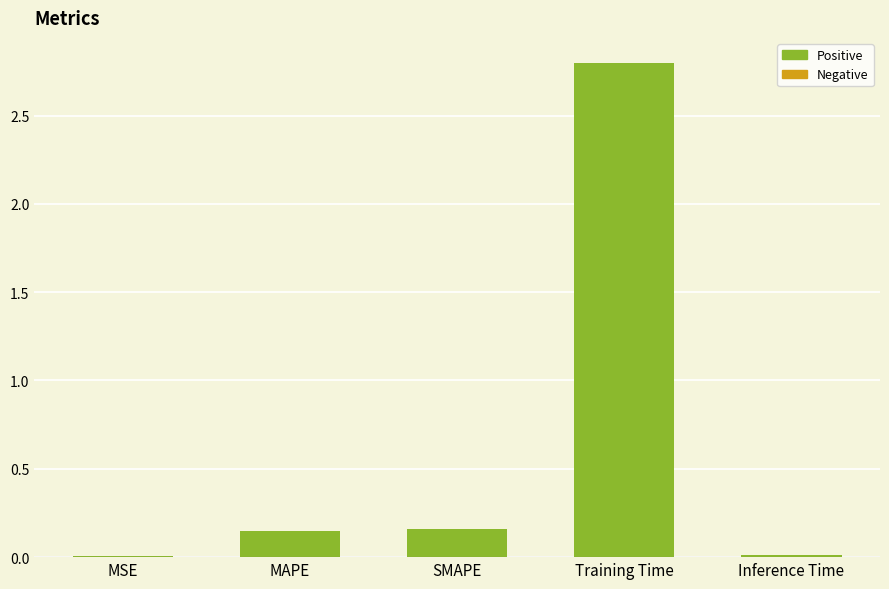

What is the sum of all values?

3.1